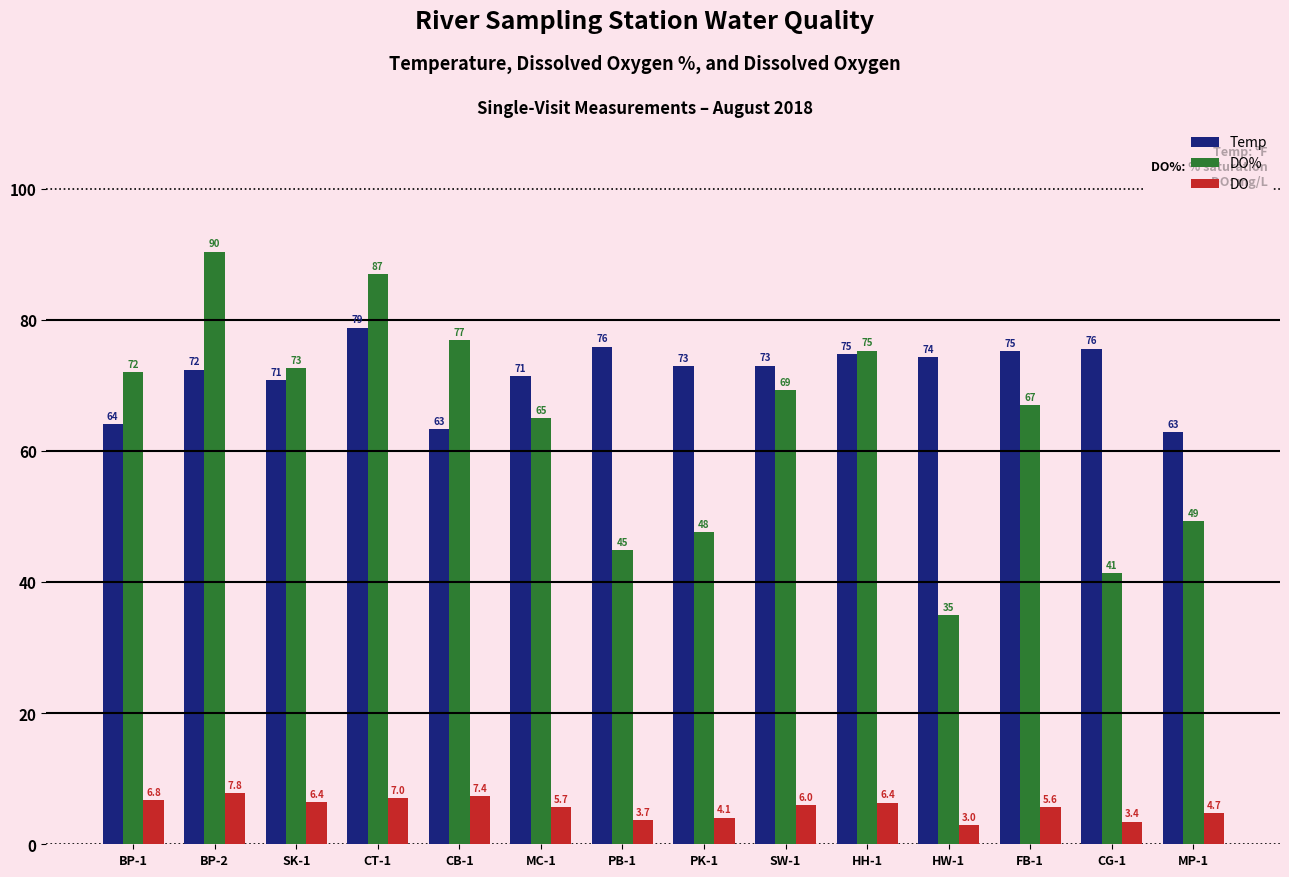

At which category is the sum across all series the highest?

CT-1